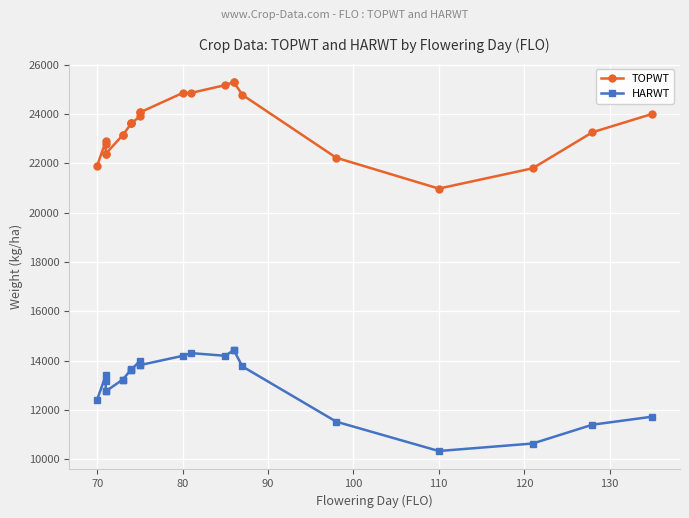

What is the difference between the maximum and minimum values in the HARWT series?

4094